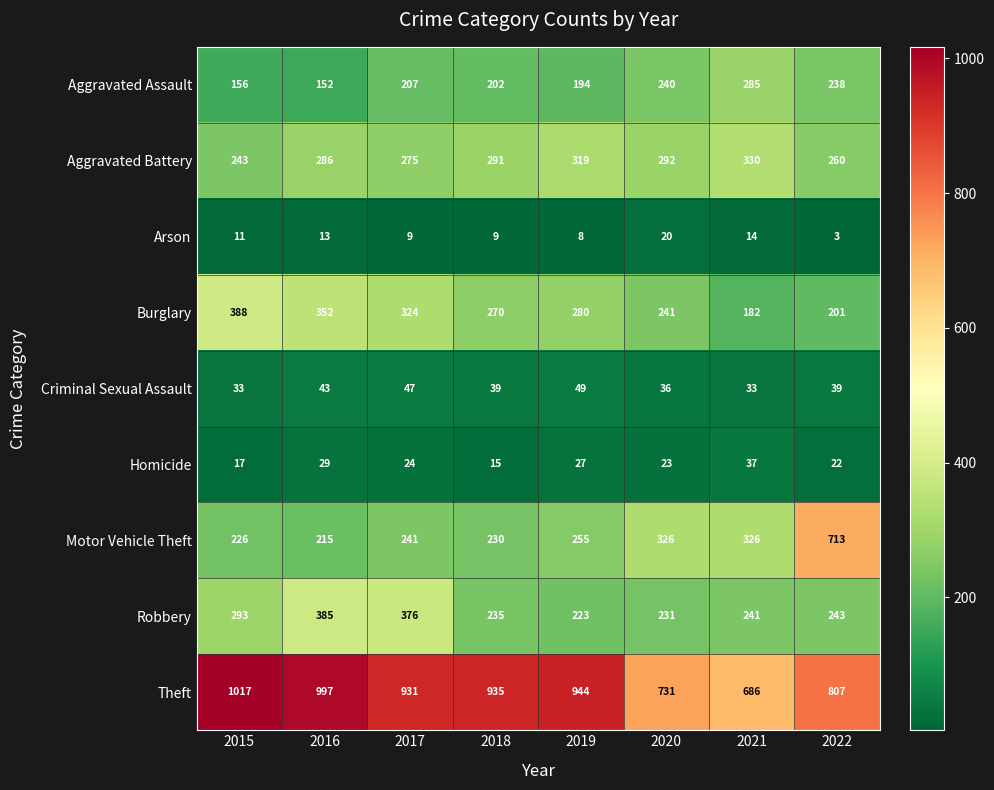

At how many categories does at least one series exceed 507?

8